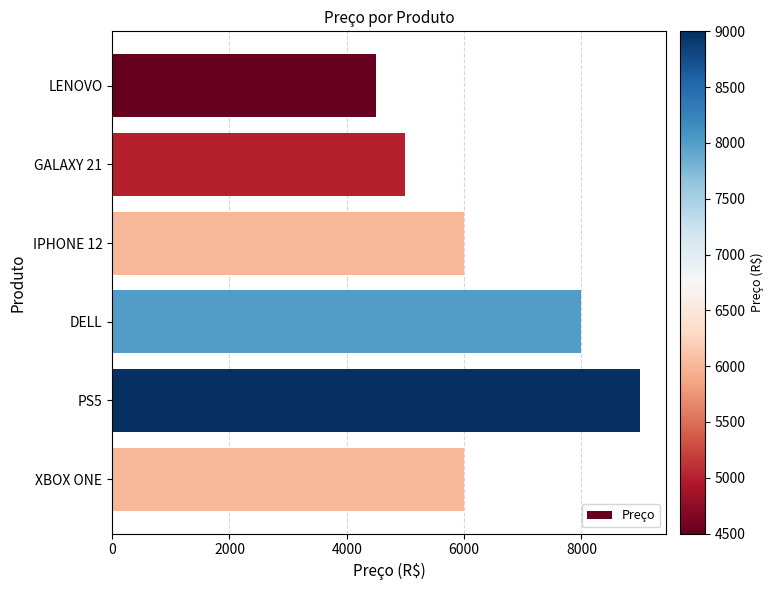

The value at IPHONE 12 is 6000. True or false?

True